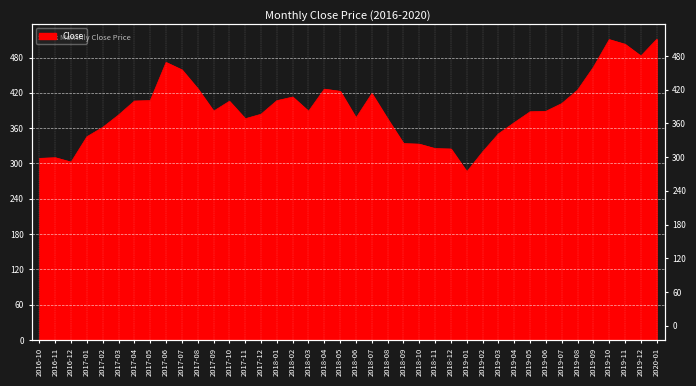

What is the change in value from 2017-01 to 2019-09?

+118.1